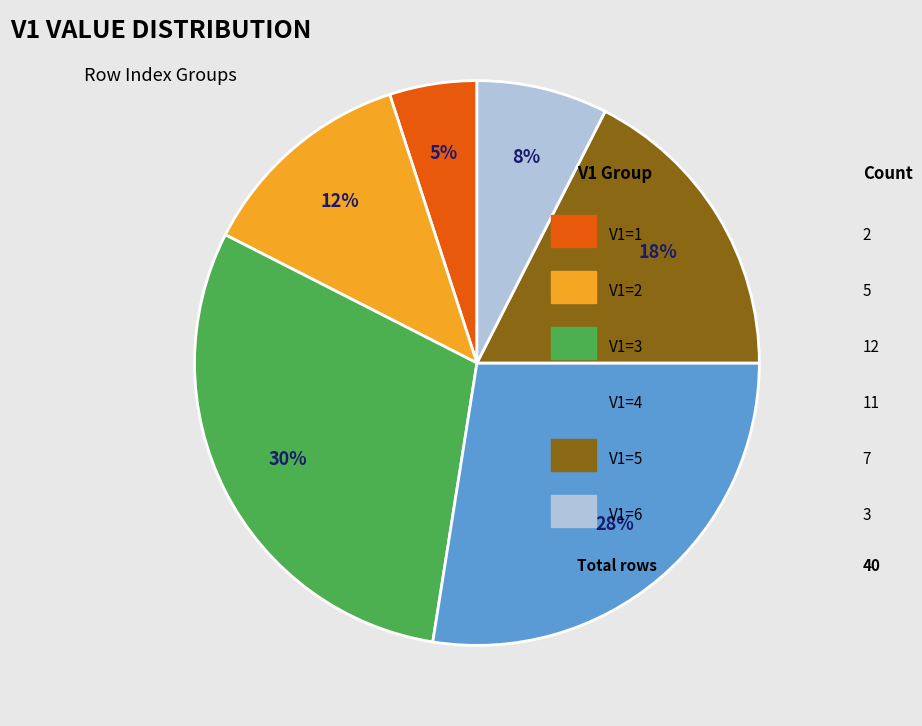

To the nearest percent, what is the average slice percentage?

17%